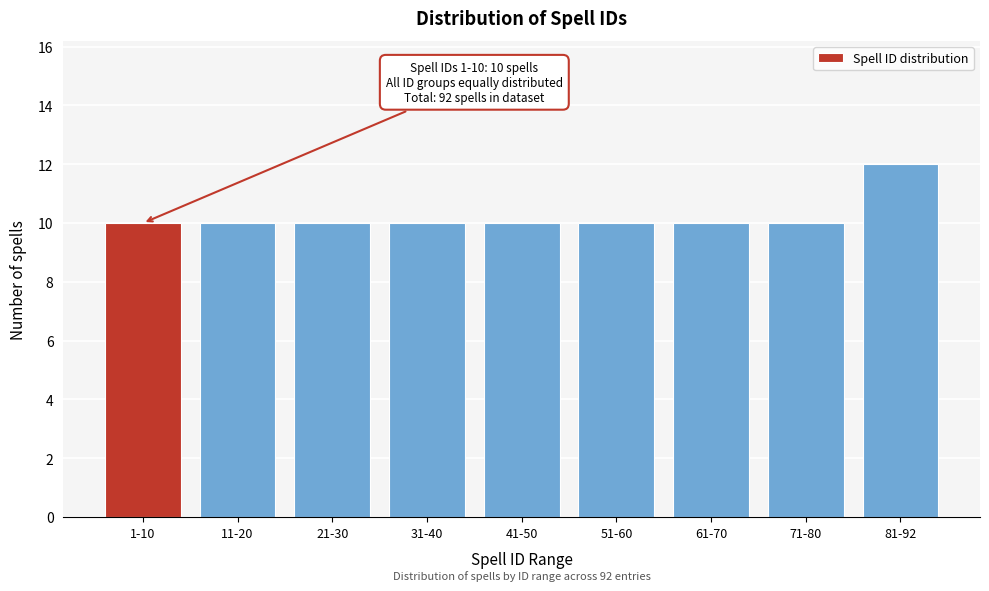

Reading left to right, transcribe all the data shown in this chart.

10	10	10	10	10	10	10	10	12